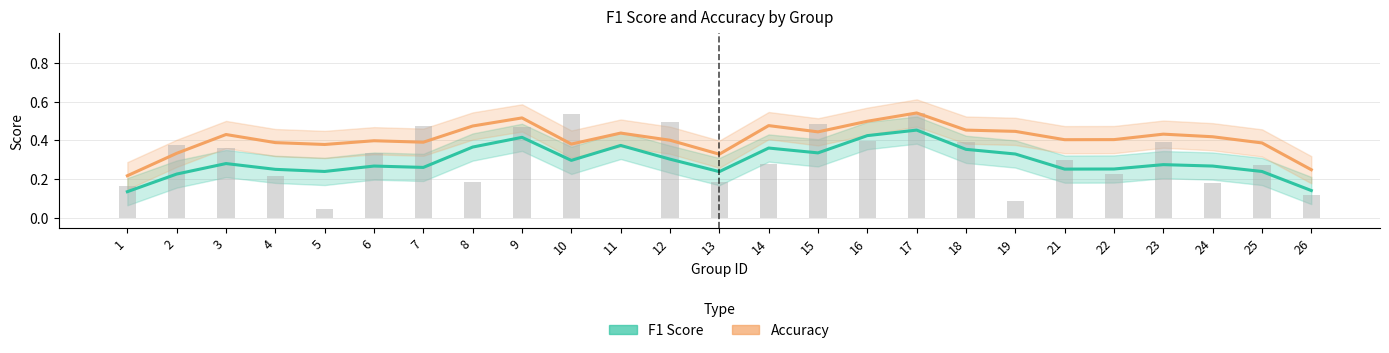

At which category is the sum across all series the highest?

17